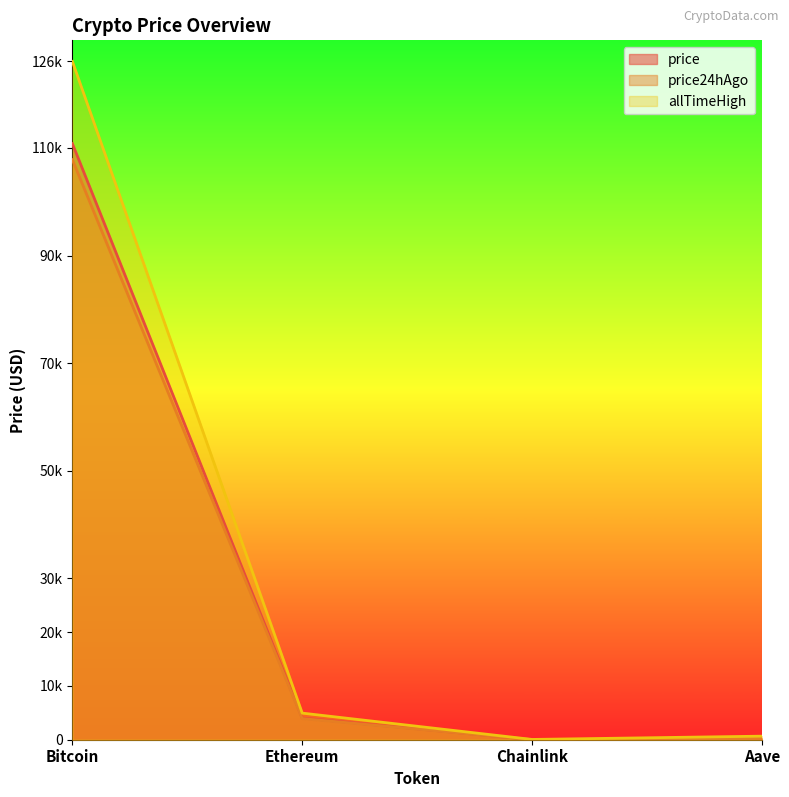

What is the difference between the maximum and minimum values in the allTimeHigh series?

126027.3